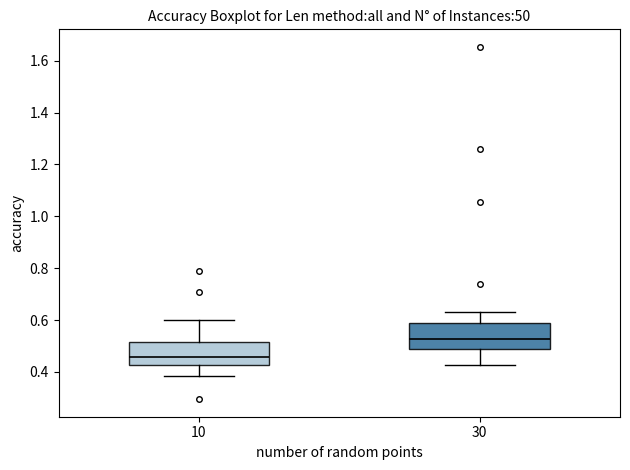

Where does the lower whisker of the box at x = 10 end on the y-axis? The values are not printed on the chart, so give them approximately, as read against the axis.

0.38